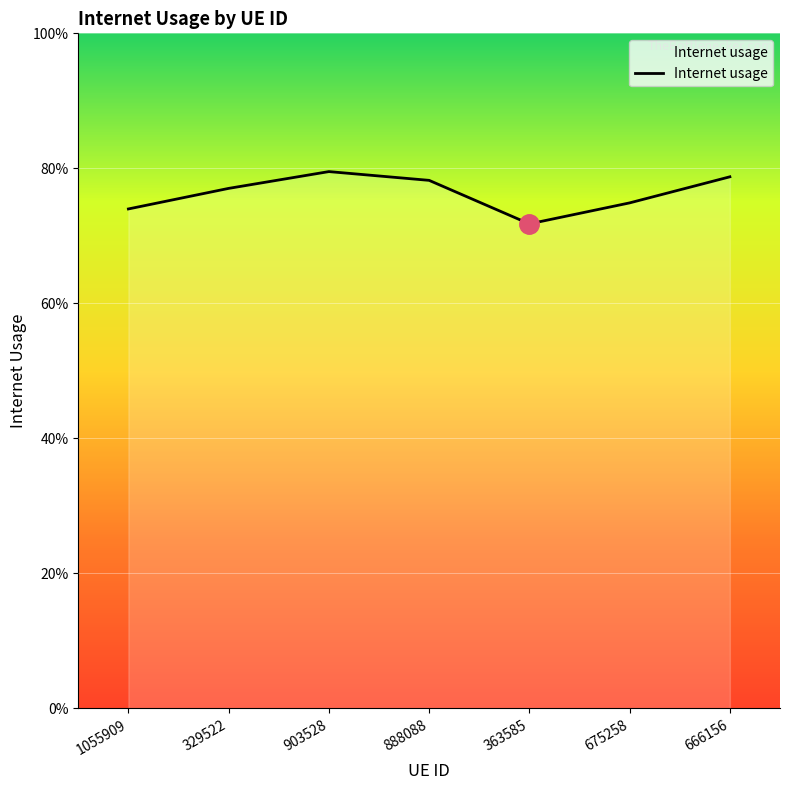

What is the difference between the maximum and second lowest values?

0.1